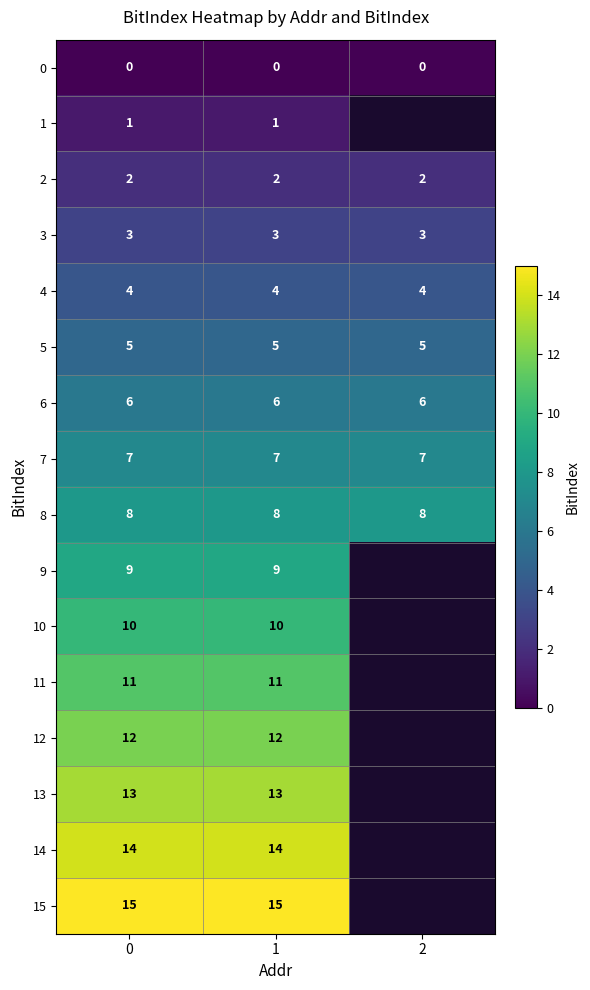

What is the total value across all series at 0?

120